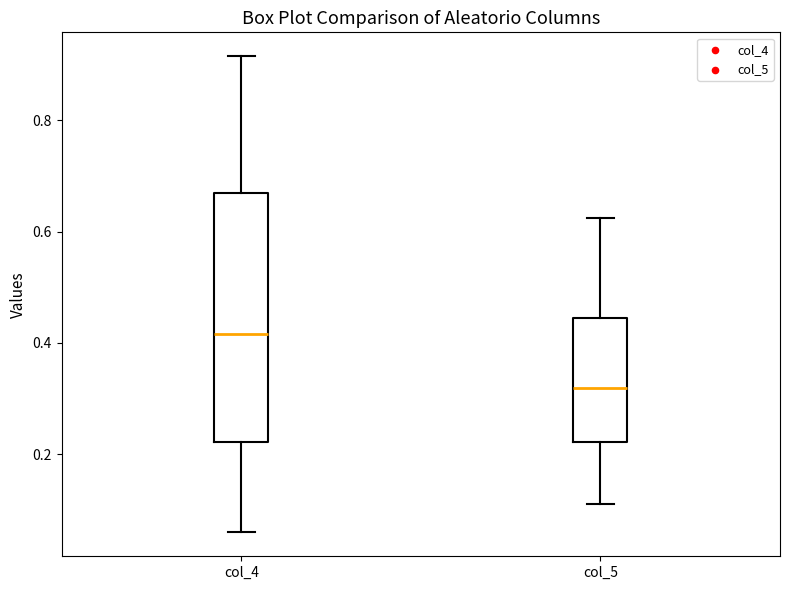

Where does the upper whisker of the box for col_4 end on the y-axis? The values are not printed on the chart, so give them approximately, as read against the axis.

0.92